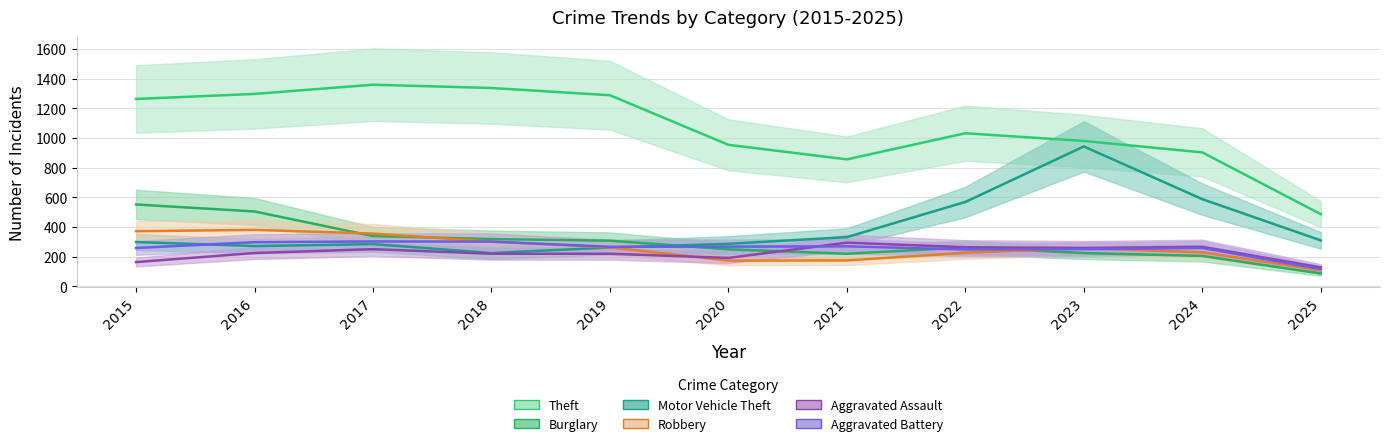

What is the difference between the maximum and second lowest values in the Motor Vehicle Theft series?

681